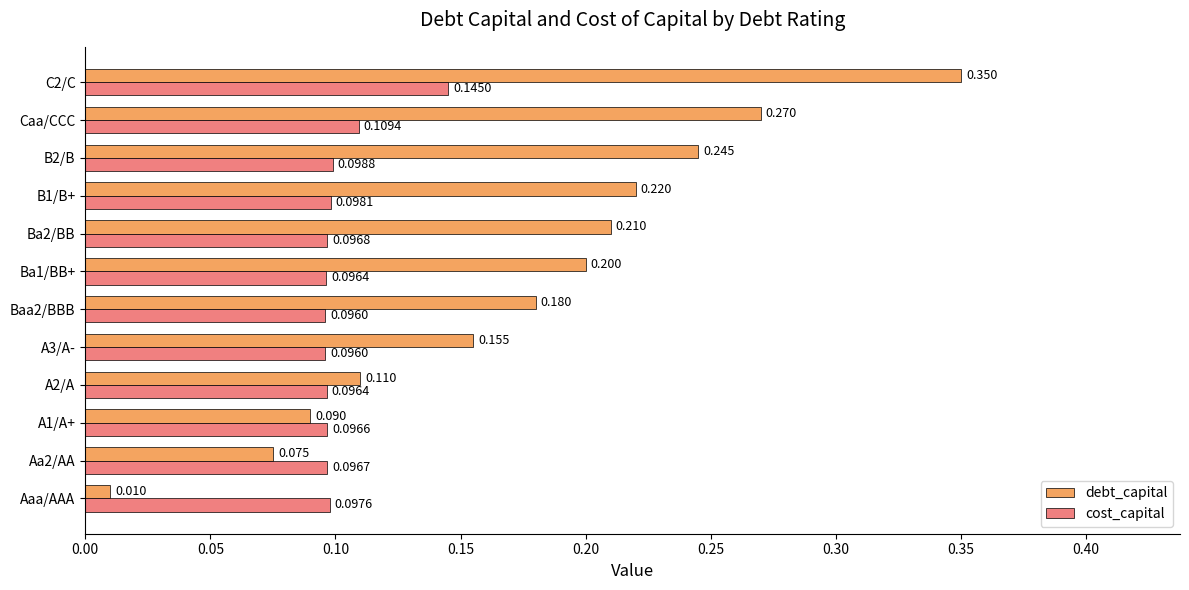

At B1/B+, list the series in order from largest to smallest.

debt_capital, cost_capital